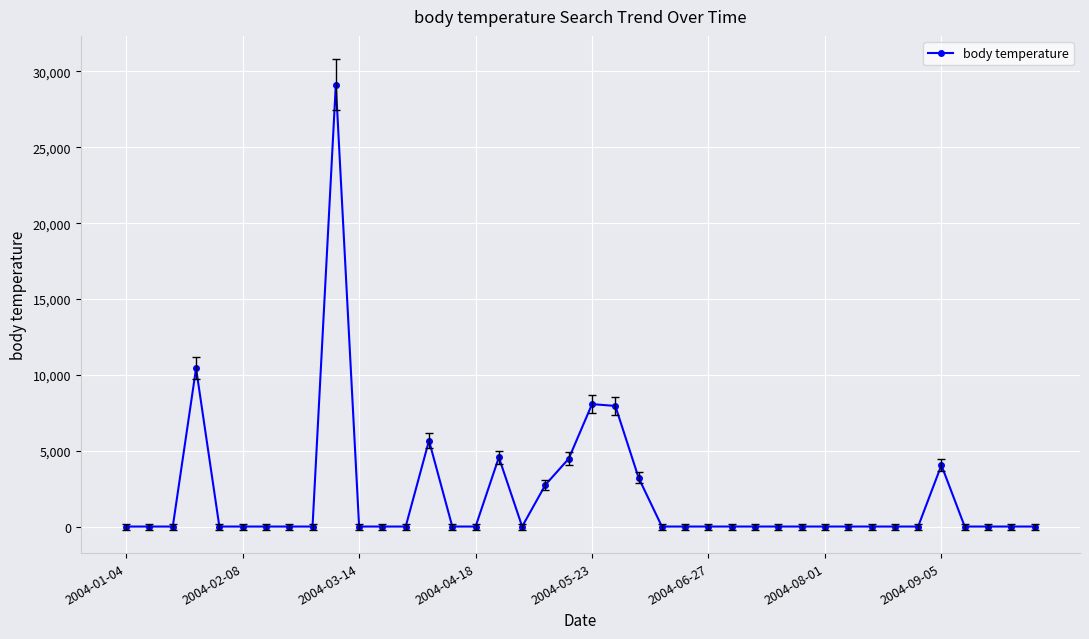

What is the value of the 19th point from the left?

2755.0